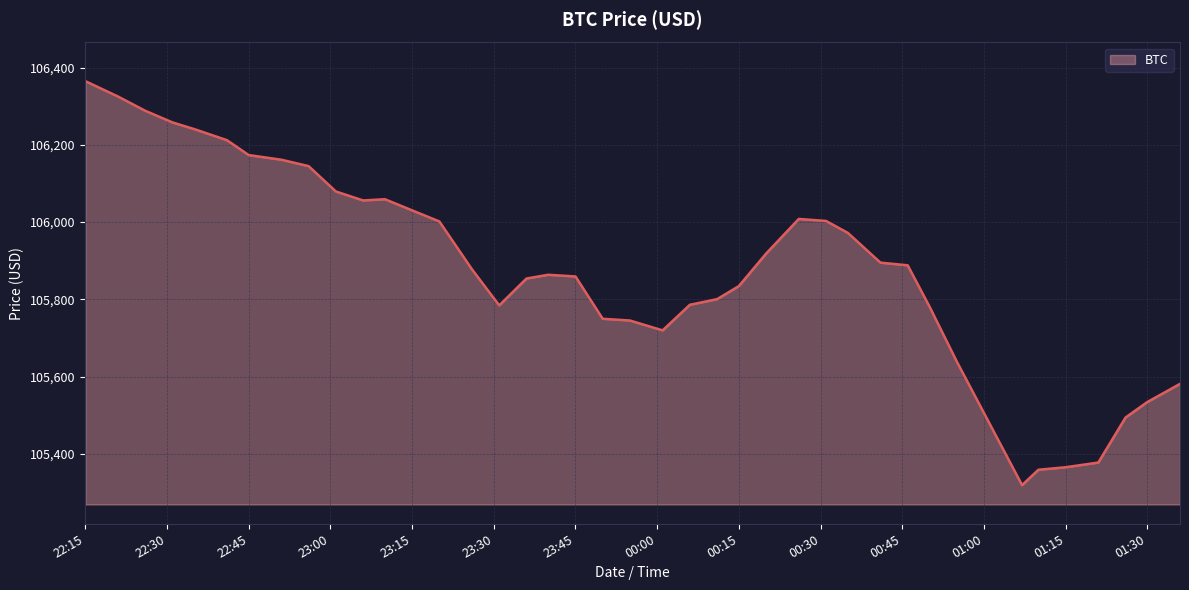

How many categories are shown in the chart?

40